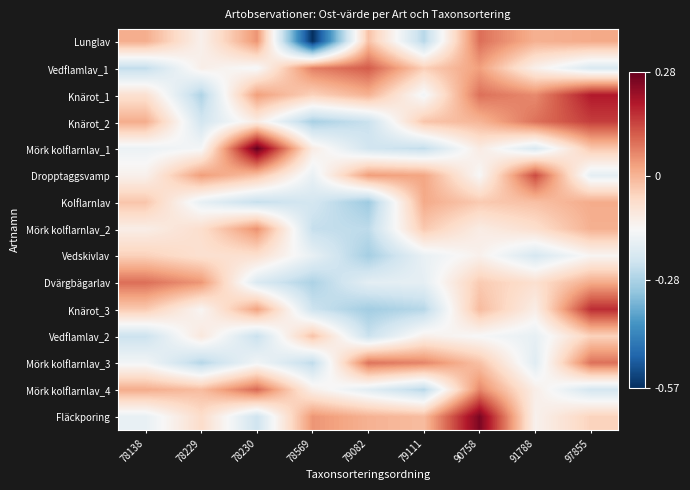

Between 90758 and 79082, which is larger?

90758